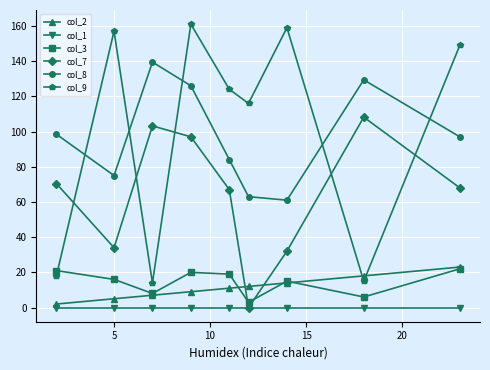

What are all the series names shown in the legend?

col_2, col_1, col_3, col_7, col_8, col_9